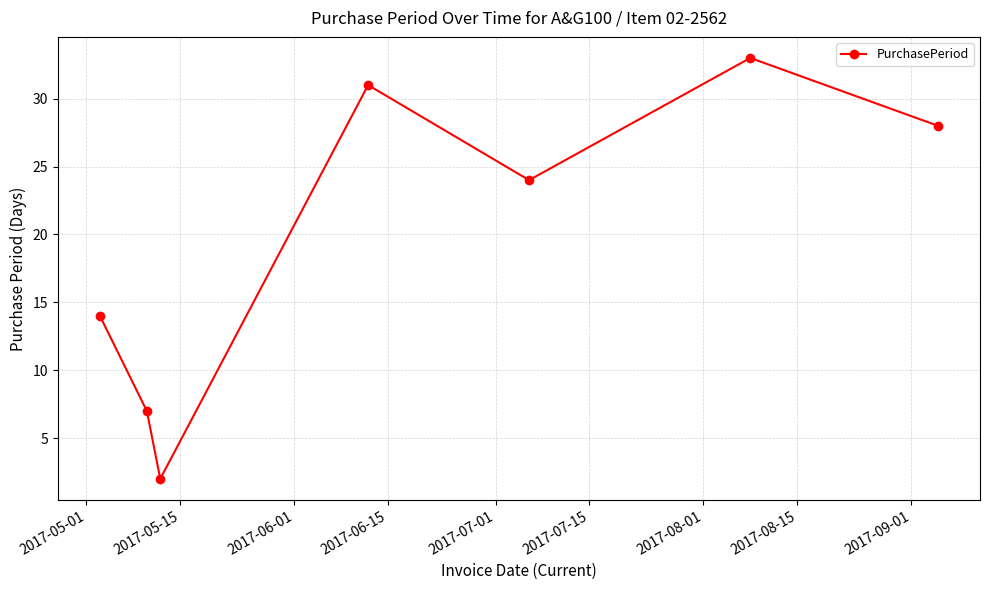

What is the sum of all values?

139